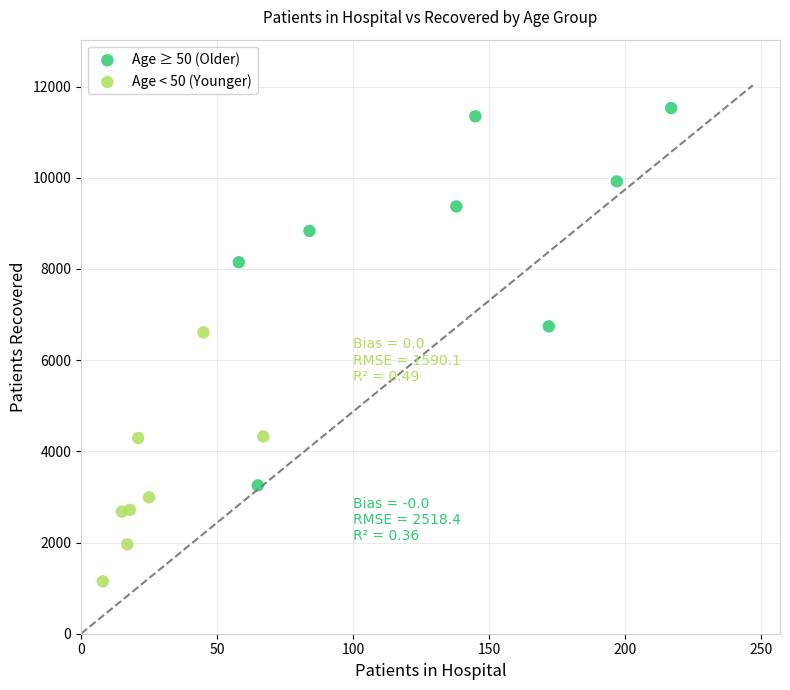

What are all the series names shown in the legend?

Age ≥ 50 (Older), Age < 50 (Younger)